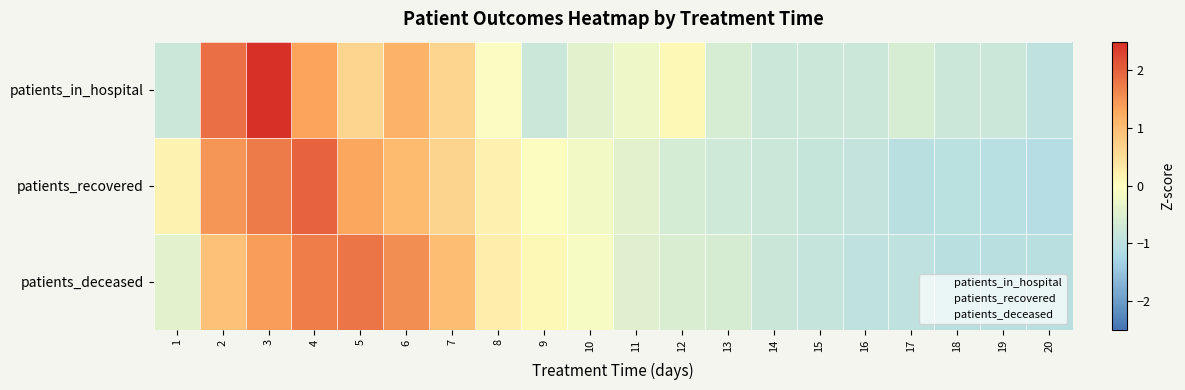

Count the number of categories in the chart.

20